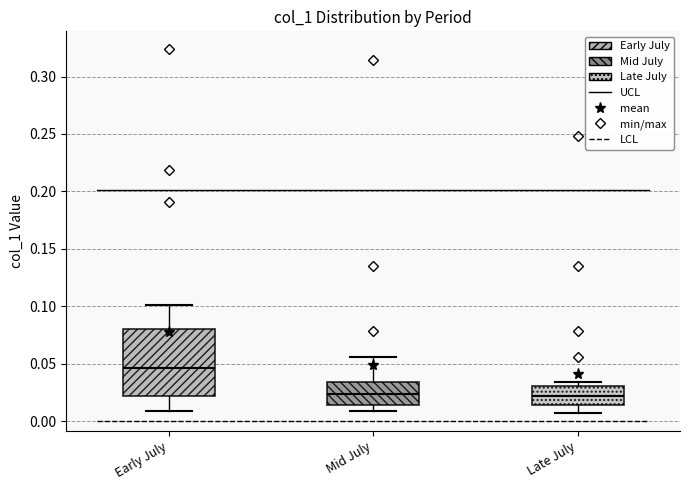

Reading left to right, transcribe this box plot: for each box, give where its median line is, the range the box spans, and where its two whiskers end, as read against the y-axis. The values are not printed on the chart, so give them approximately, as read against the axis.

Early July: median 0.045, box 0.020 to 0.080, whiskers 0.010 to 0.100
Mid July: median 0.025, box 0.015 to 0.035, whiskers 0.010 to 0.055
Late July: median 0.020, box 0.015 to 0.030, whiskers 0.005 to 0.035